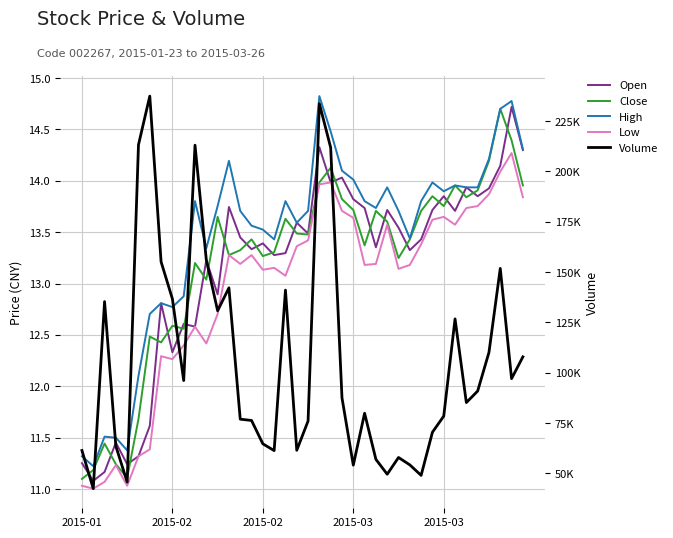

What is the sum of all Close values?

528.2